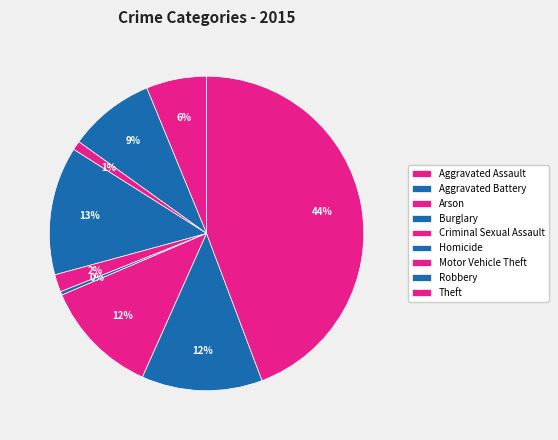

How many slices are in this pie chart?

9